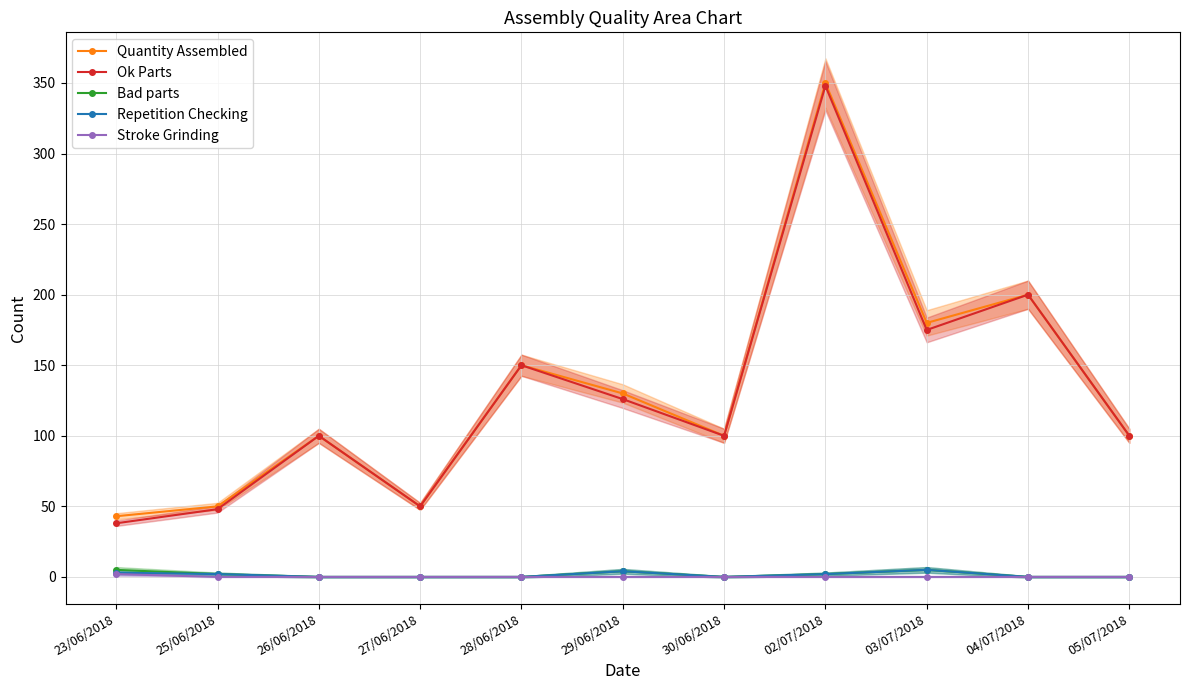

Count the Stroke Grinding values in the range 0 to 1.

10